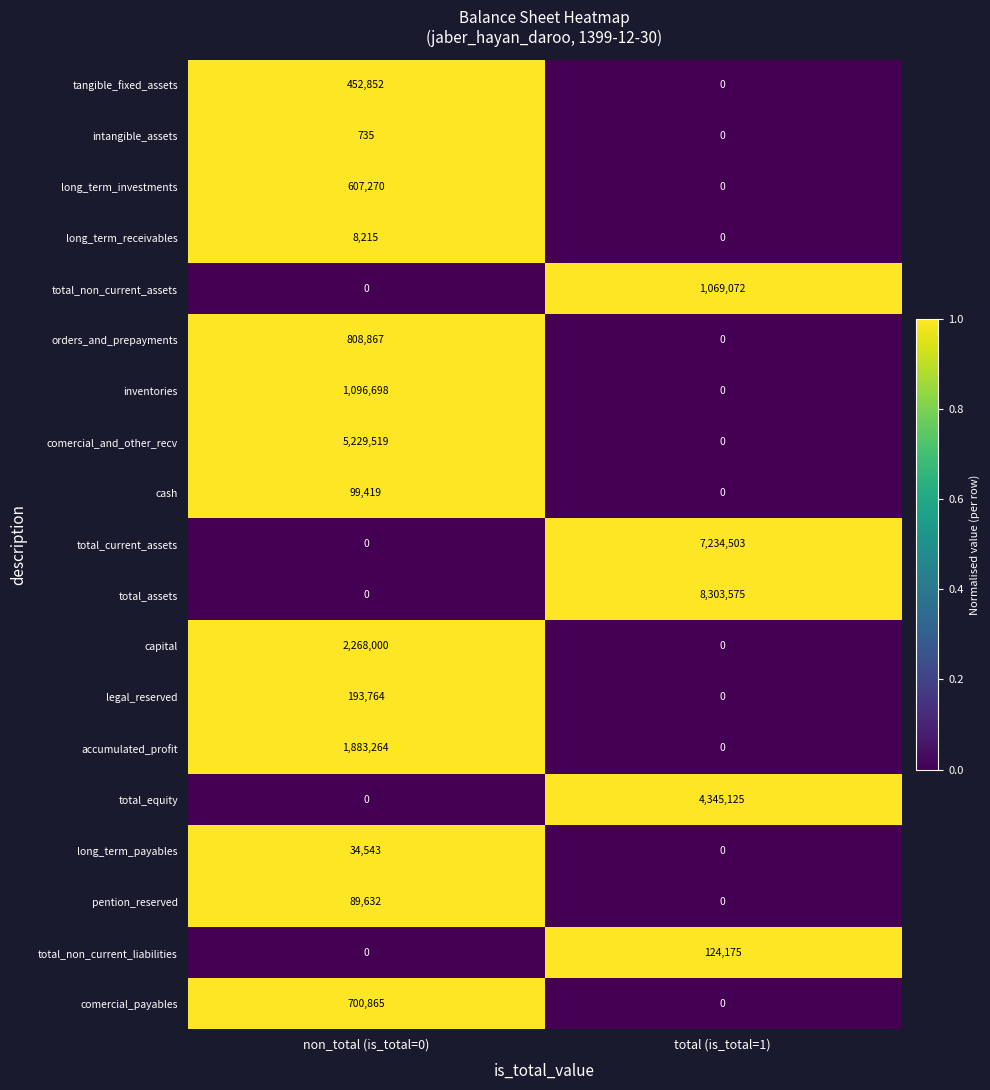

The long_term_payables series shows 19526 at non_total (is_total=0). True or false?

False